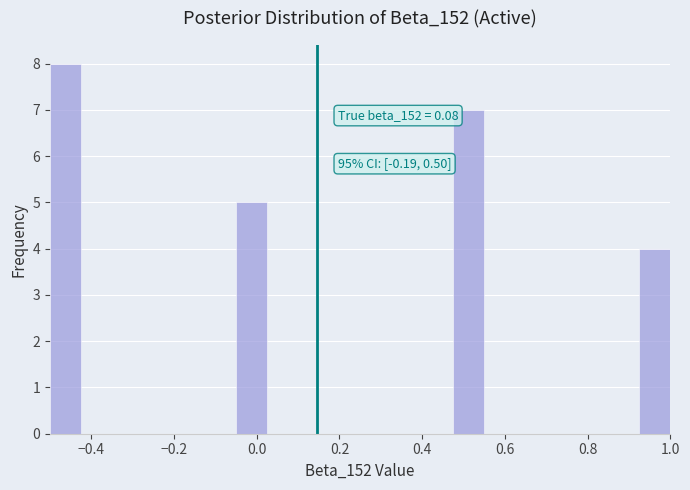

Read against the x-axis, roughly where is the centre of the tallest bar?

-0.46